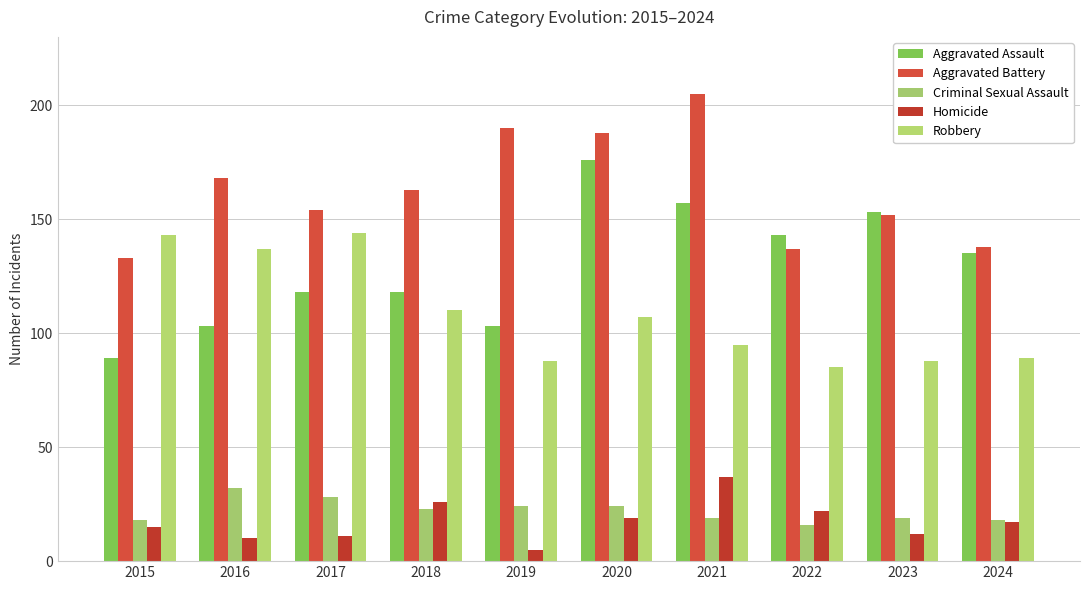

What is the spread (max minus min) of values at 2016?

158